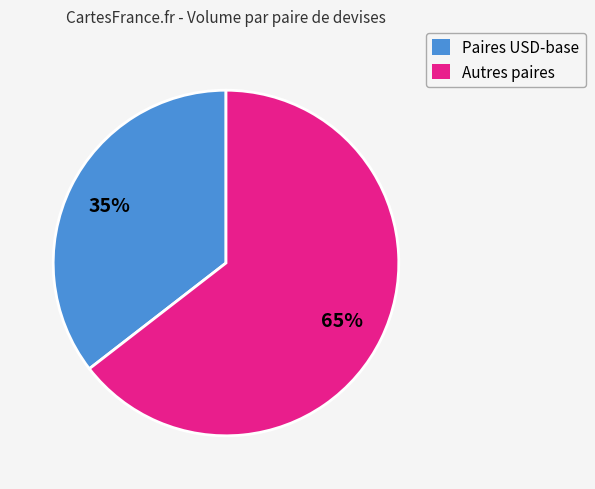

To the nearest percent, what is the average slice percentage?

50%